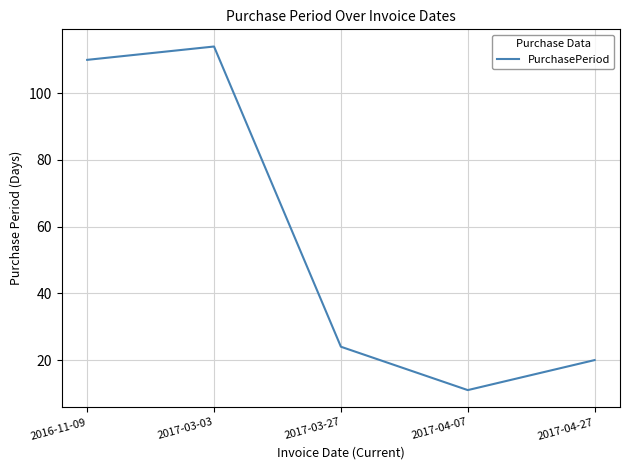

At which category does the chart reach its minimum across all series?

2017-04-07